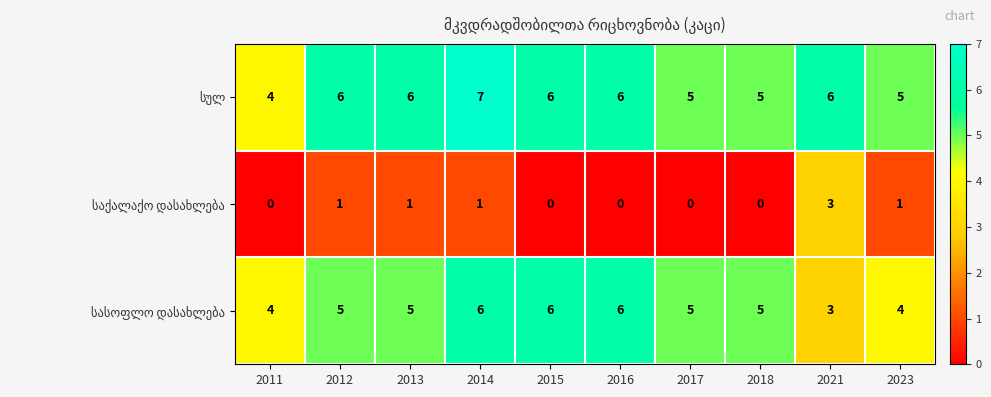

What is the difference between the highest and lowest values at 2013?

5